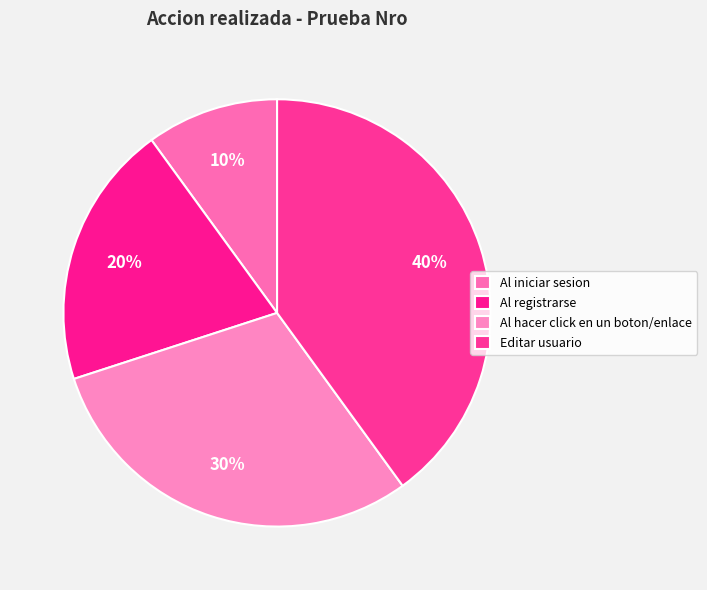

Does Editar usuario represent more than half of the total?

No